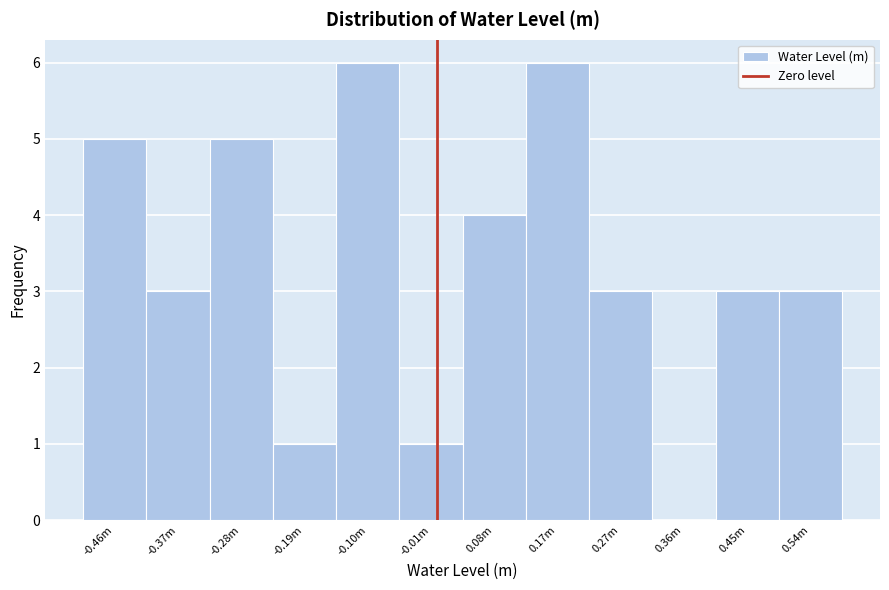

Reading left to right, what are all the values shown in this chart?

-0.46m=5	-0.37m=3	-0.28m=5	-0.19m=1	-0.10m=6	-0.01m=1	0.08m=4	0.17m=6	0.27m=3	0.36m=0	0.45m=3	0.54m=3